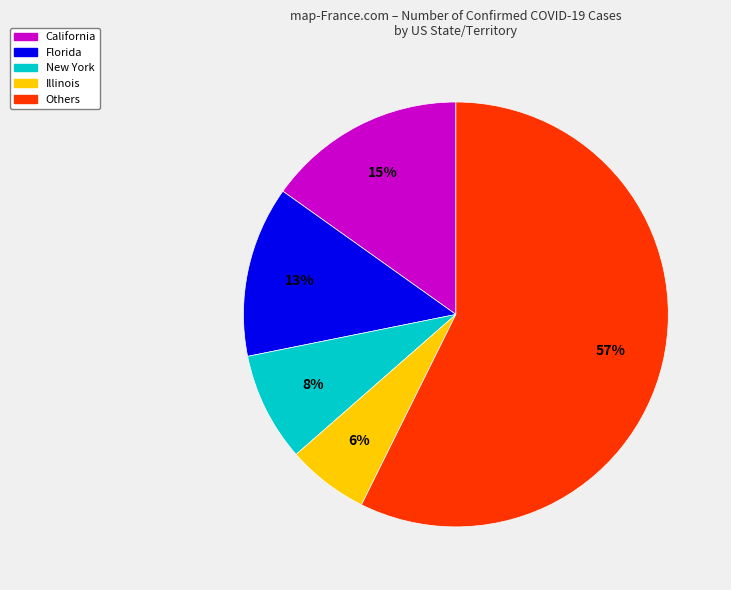

To the nearest percent, what is the average slice percentage?

20%